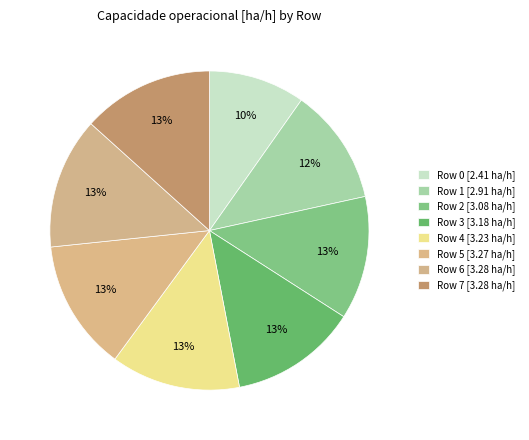

Count the number of slices in the pie.

8